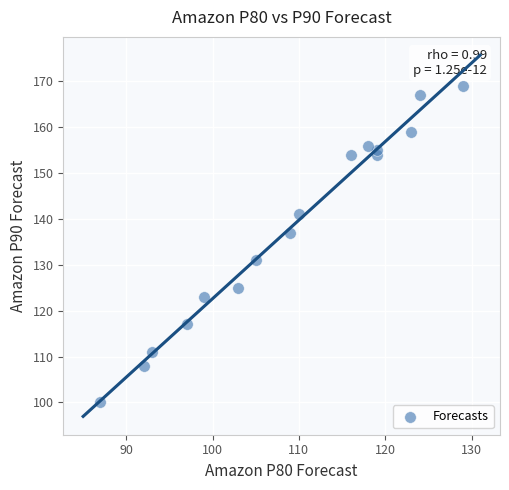

What is the range of X values (max minus min)?

42